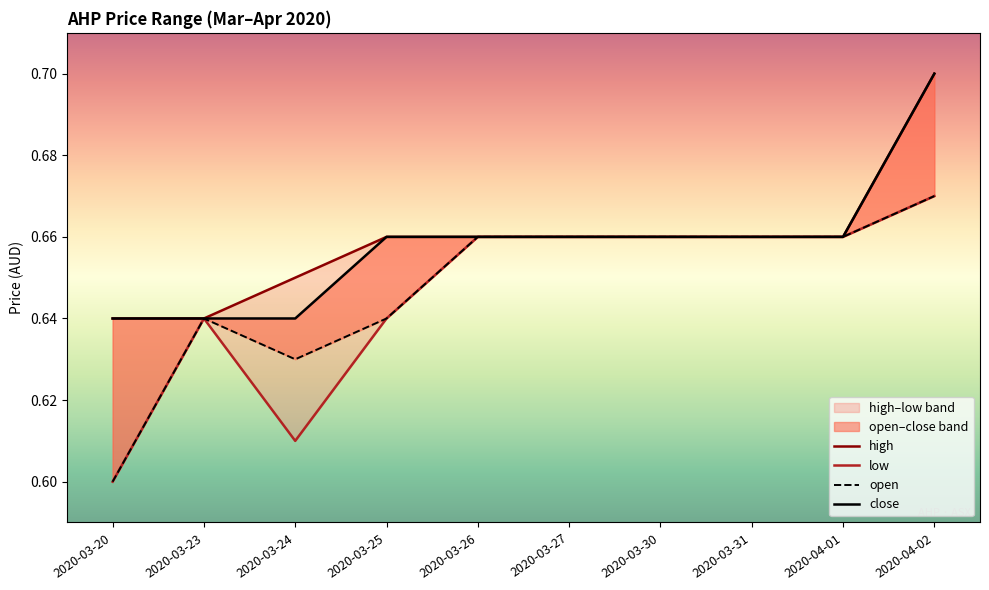

What is the total value across all series at 2020-03-27?

2.6